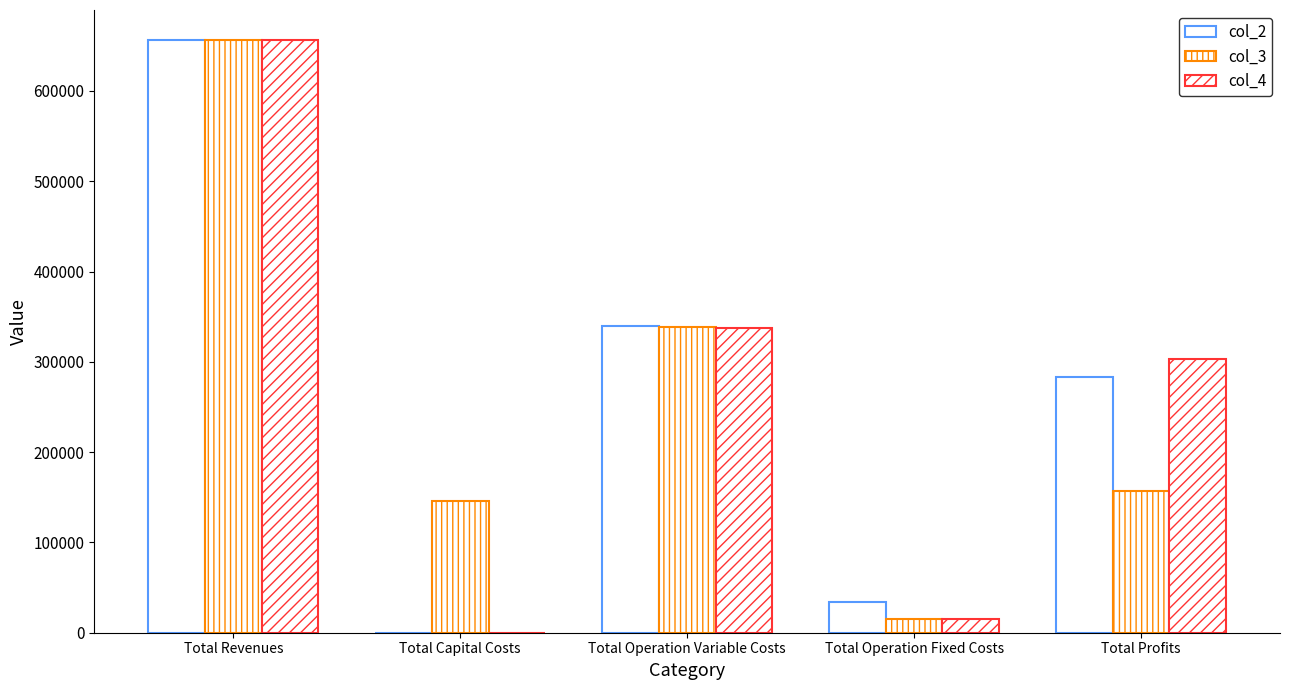

What is the total value across all series at Total Operation Fixed Costs?

64228.7